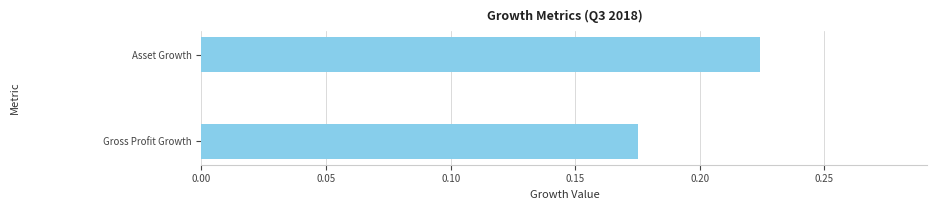

Which category has the highest value across all series?

Asset Growth